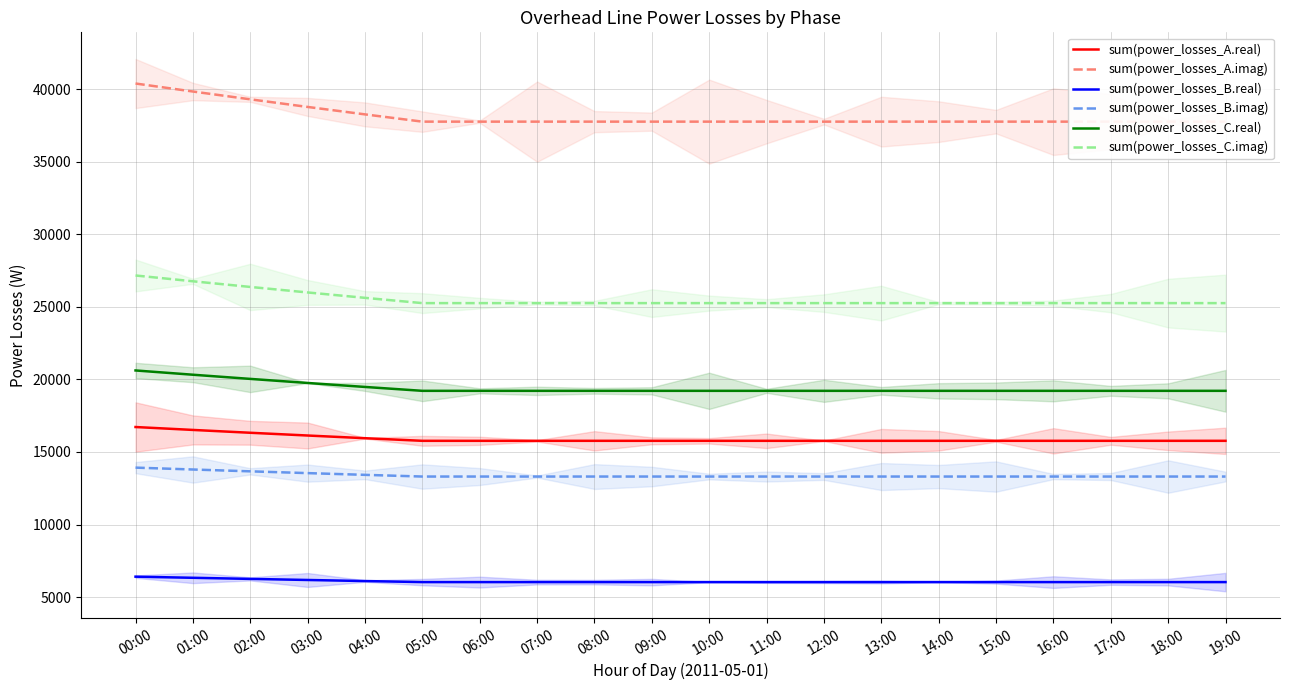

List the series in order of their peak value, lowest first.

sum(power_losses_B.real), sum(power_losses_B.imag), sum(power_losses_A.real), sum(power_losses_C.real), sum(power_losses_C.imag), sum(power_losses_A.imag)